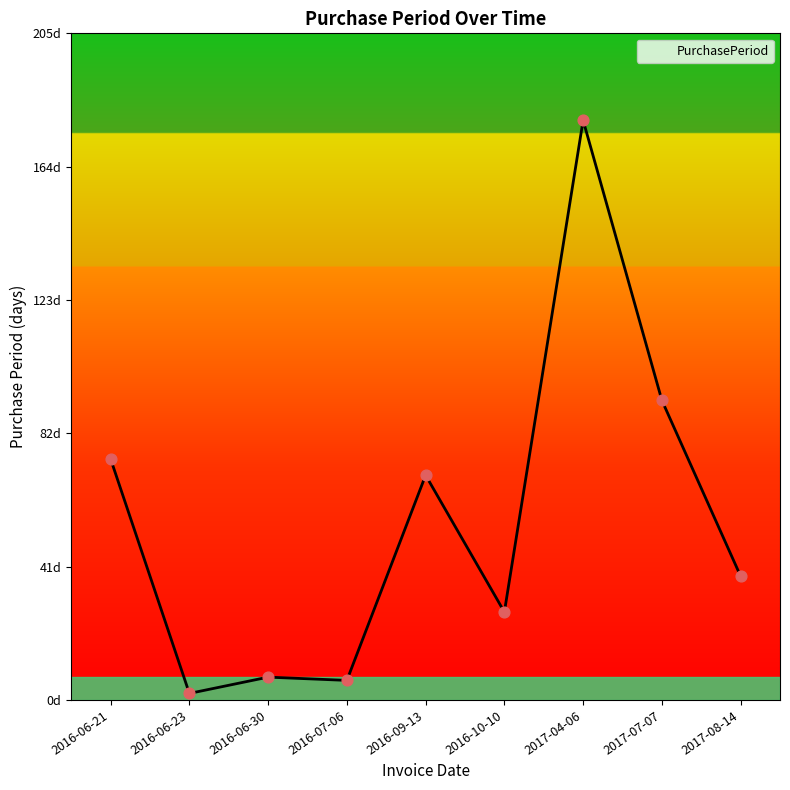

Which has a higher value, 2016-09-13 or 2017-07-07?

2017-07-07